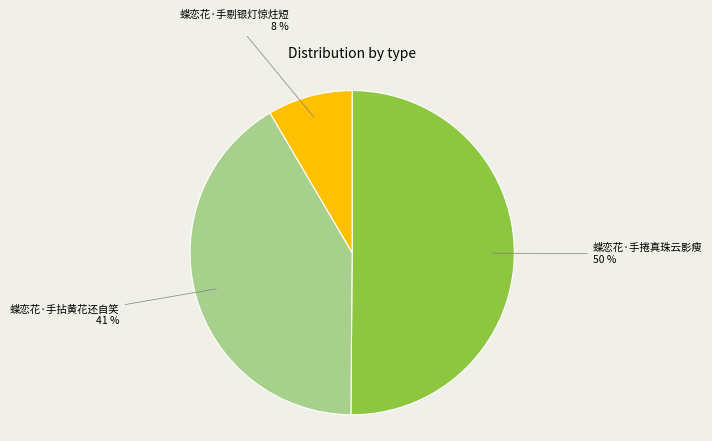

Rank the categories by value from lowest to highest.

蝶恋花·手剔银灯惊炷短, 蝶恋花·手拈黄花还自笑, 蝶恋花·手捲真珠云影瘦